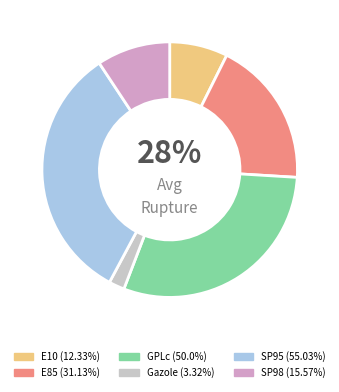

What percentage is NOT represented by SP95?

67.1%